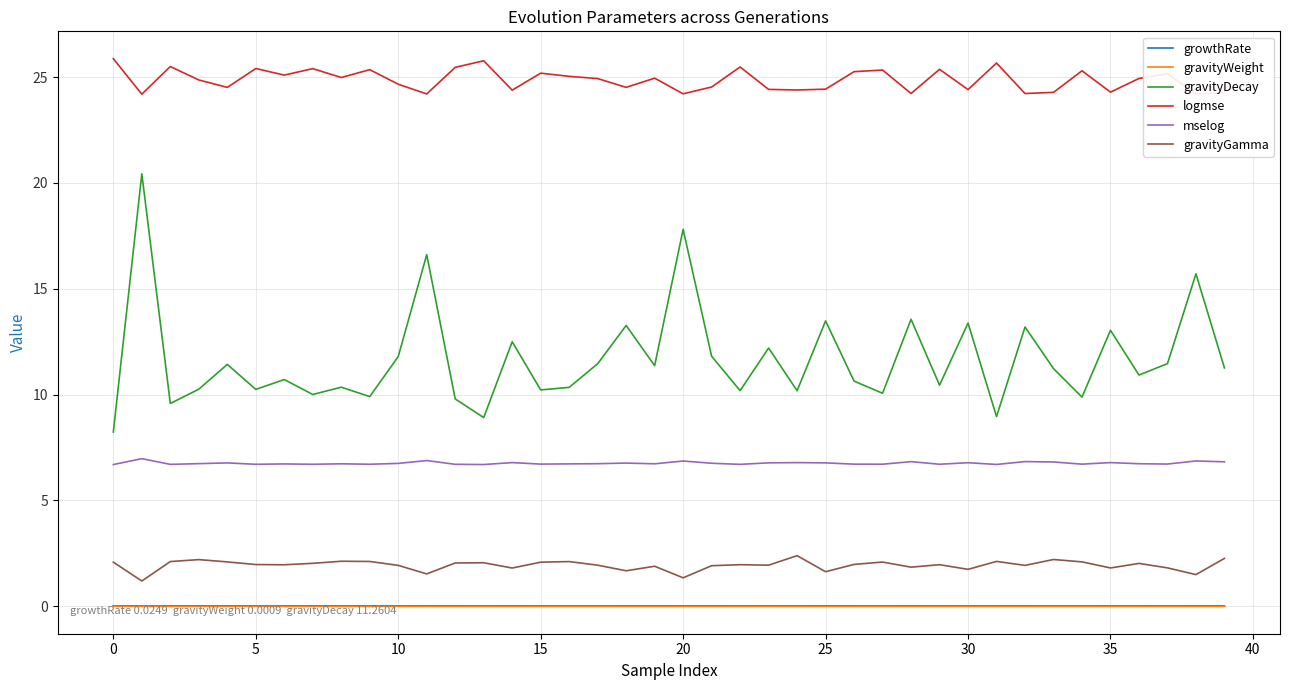

Which series has the largest total across all categories?

logmse